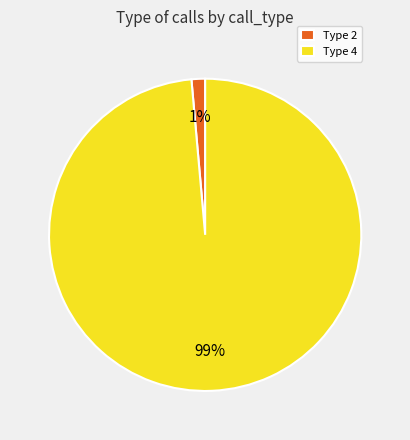

Is the sum of Type 2 and Type 4 greater than half?

Yes